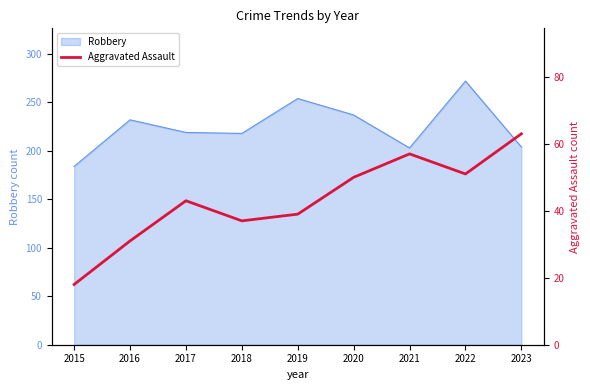

What is the smallest value displayed?

18